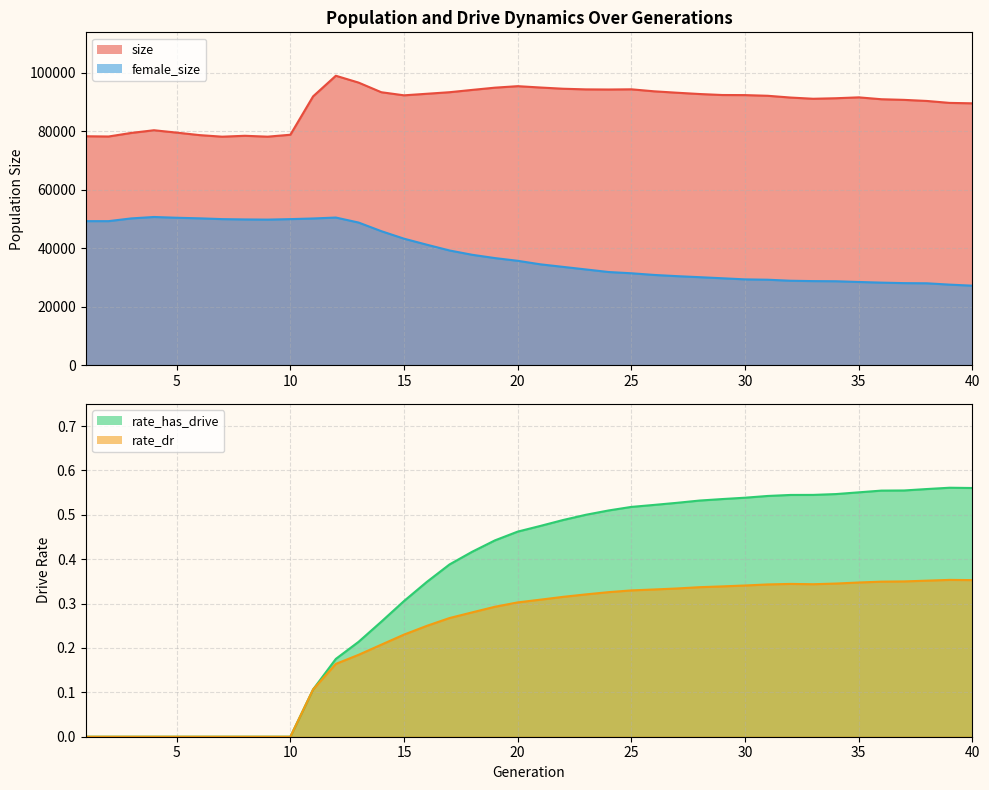

What is the spread (max minus min) of values at 36?

90890.7